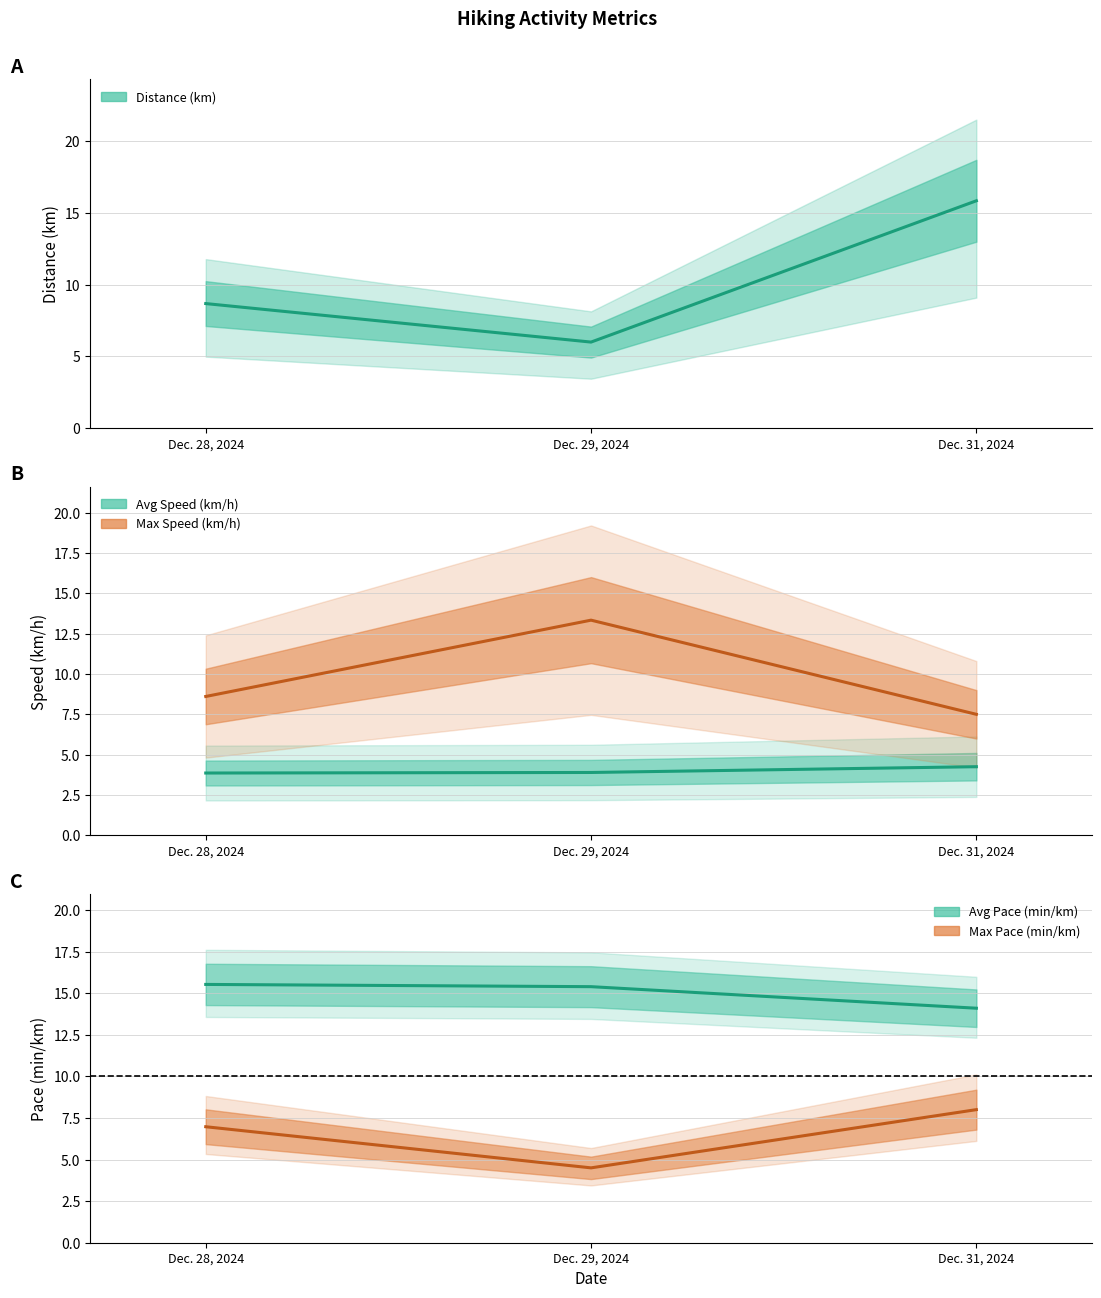

What is the difference between the highest and lowest values at Dec. 31, 2024?

11.6